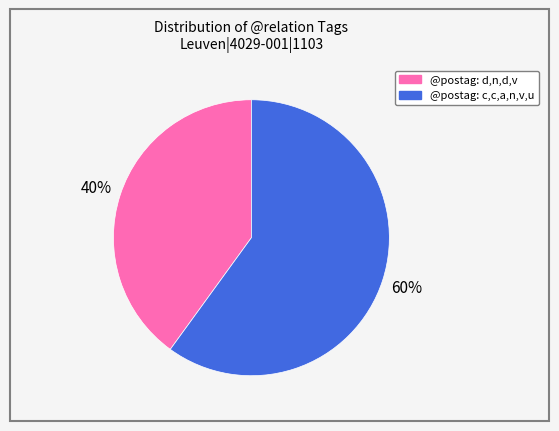

To the nearest percent, what is the average slice percentage?

50%